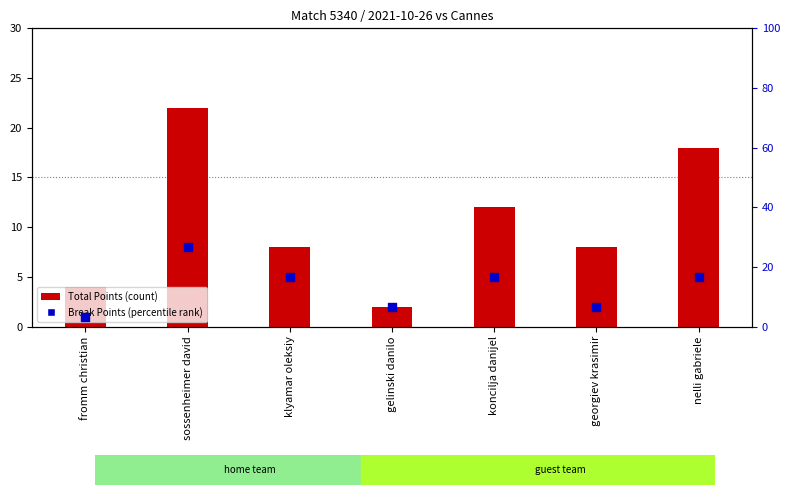

Which series contains the lowest Y value?

Total Points